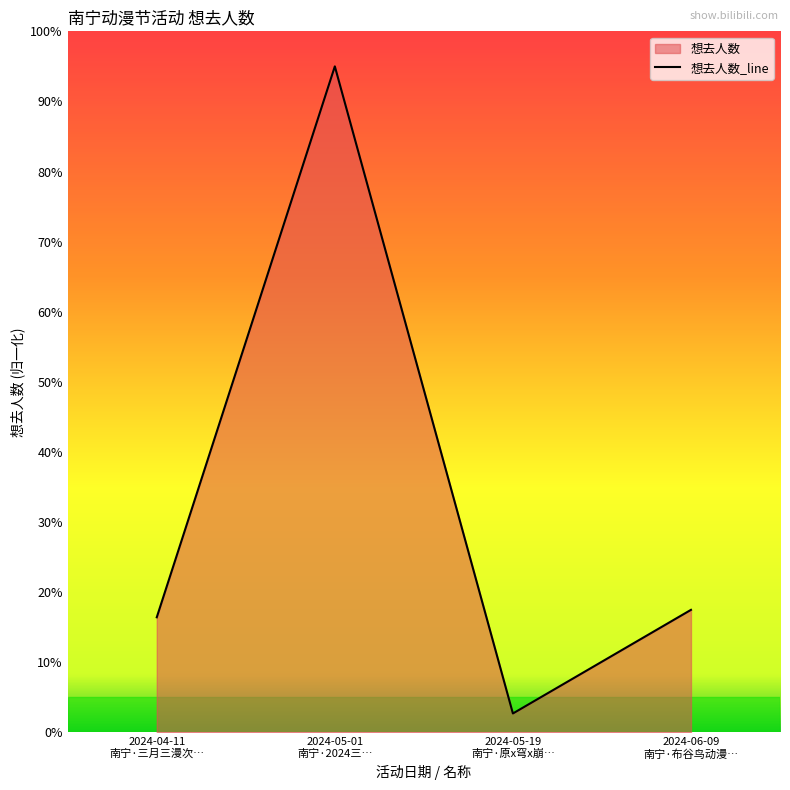

Where does the data first go above 17?

2024-05-01
南宁·2024三…